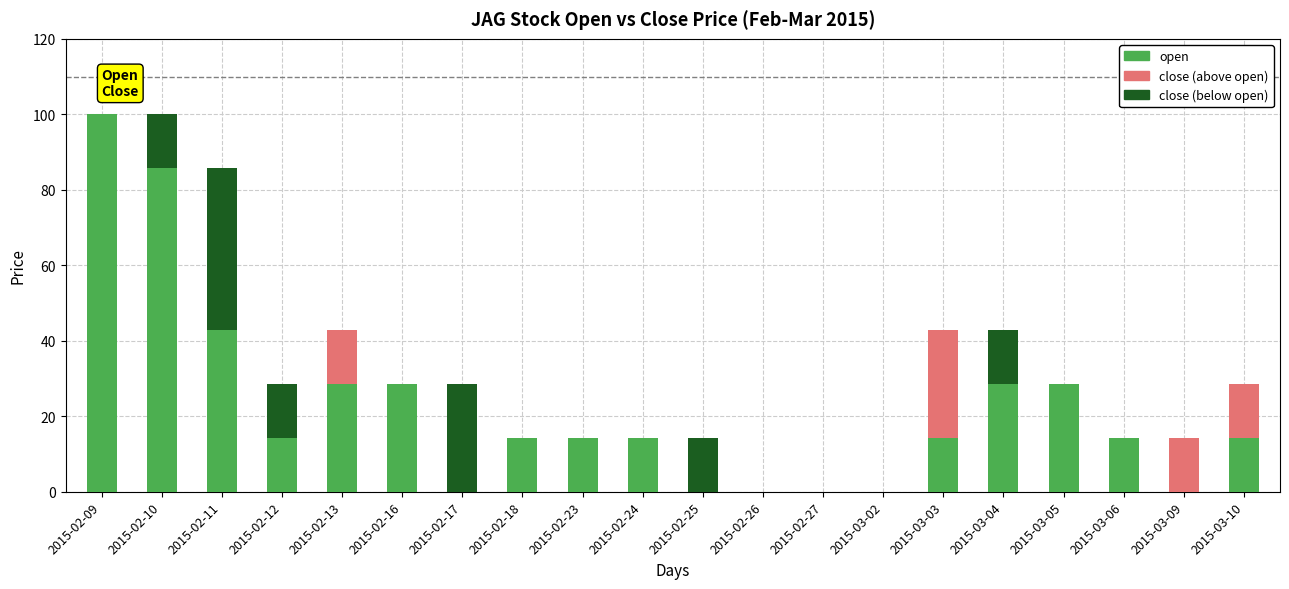

List the labels in order of value, smallest first.

2015-02-26, 2015-02-27, 2015-03-02, 2015-03-09, 2015-02-18, 2015-02-23, 2015-02-24, 2015-02-25, 2015-03-03, 2015-03-06, 2015-03-10, 2015-02-12, 2015-02-13, 2015-02-16, 2015-02-17, 2015-03-05, 2015-03-04, 2015-02-11, 2015-02-09, 2015-02-10